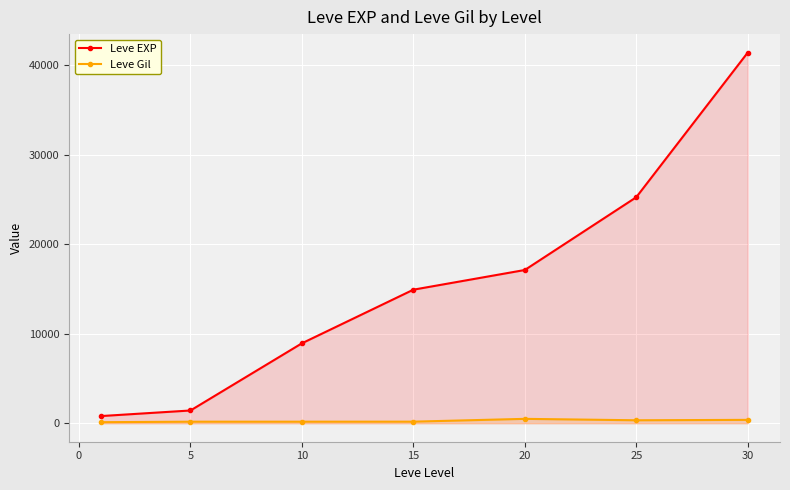

Does the chart display data point markers on the line(s)?

Yes